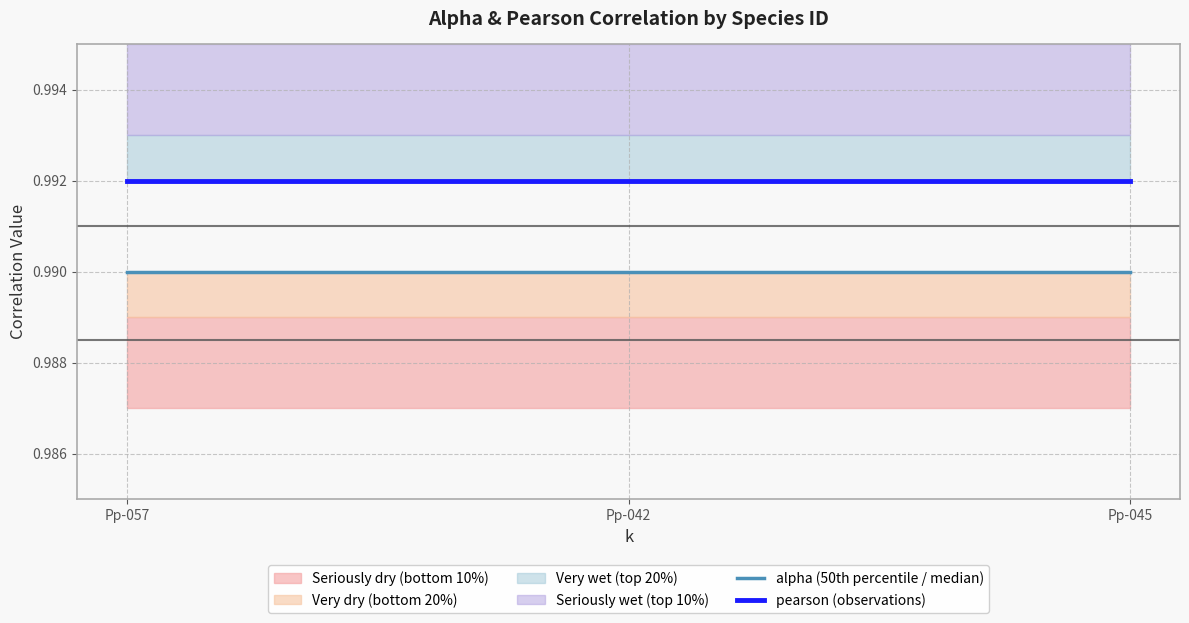

How many distinct data groups are displayed?

2